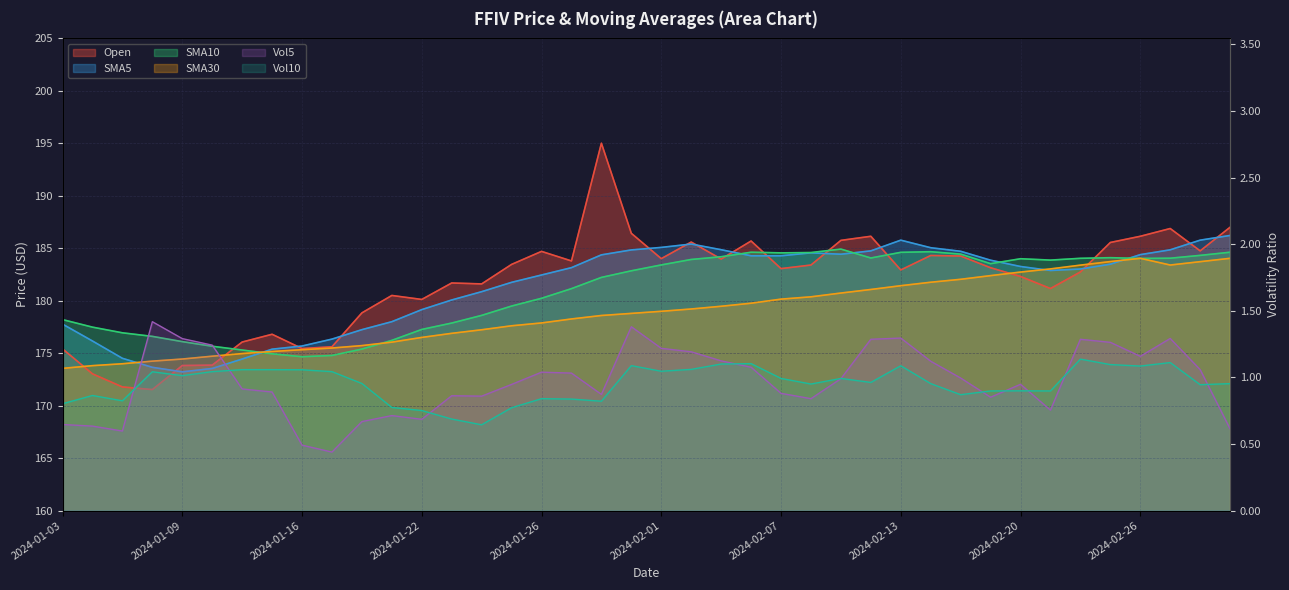

What value does the Vol10 series have at 2024-02-26?

1.1